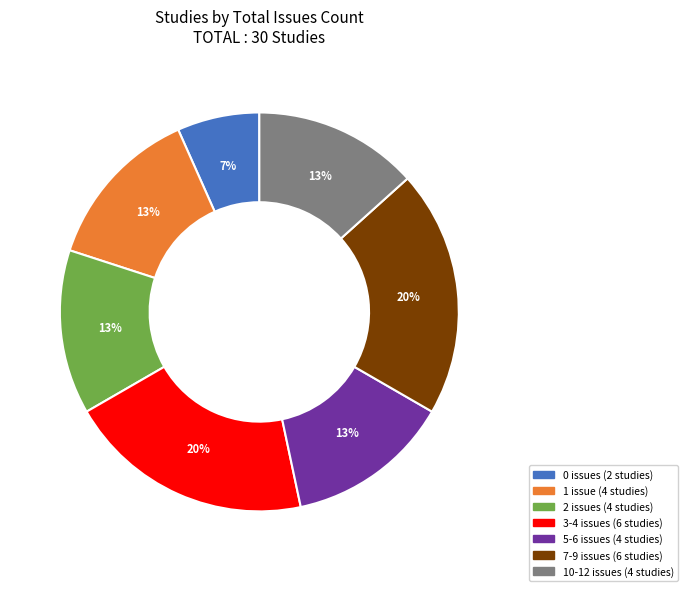

Does any single category account for the majority?

No